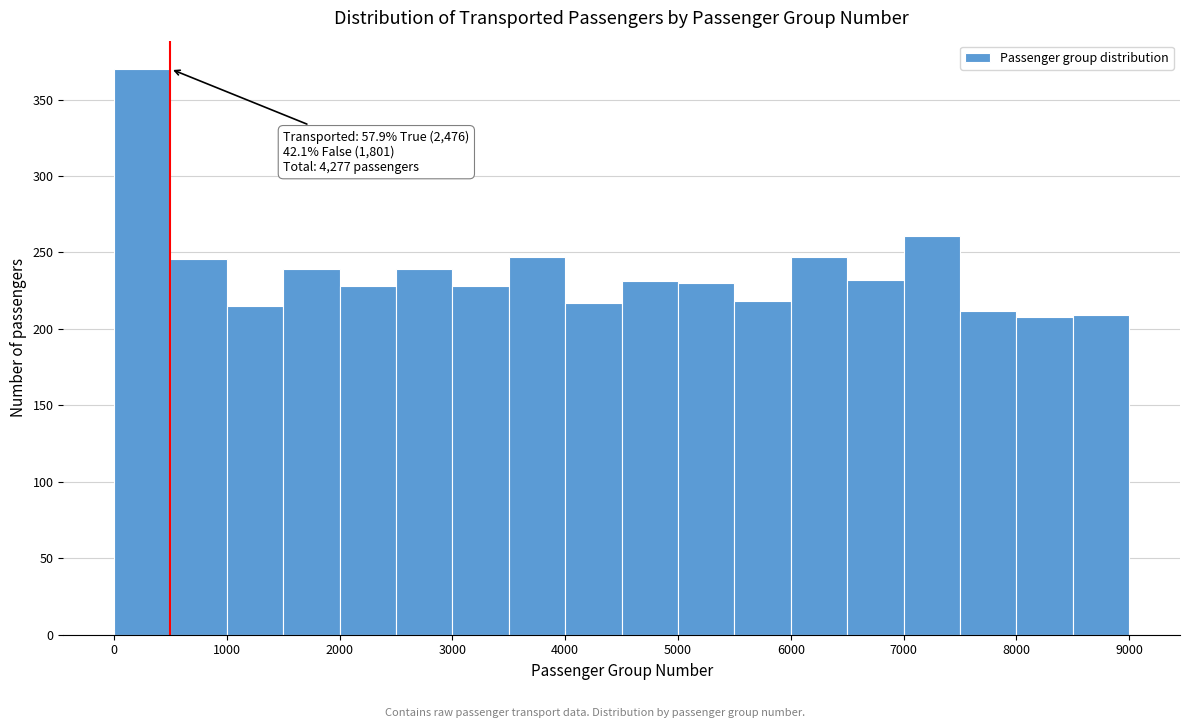

Which range on the x-axis has the tallest bar?

0 to 500